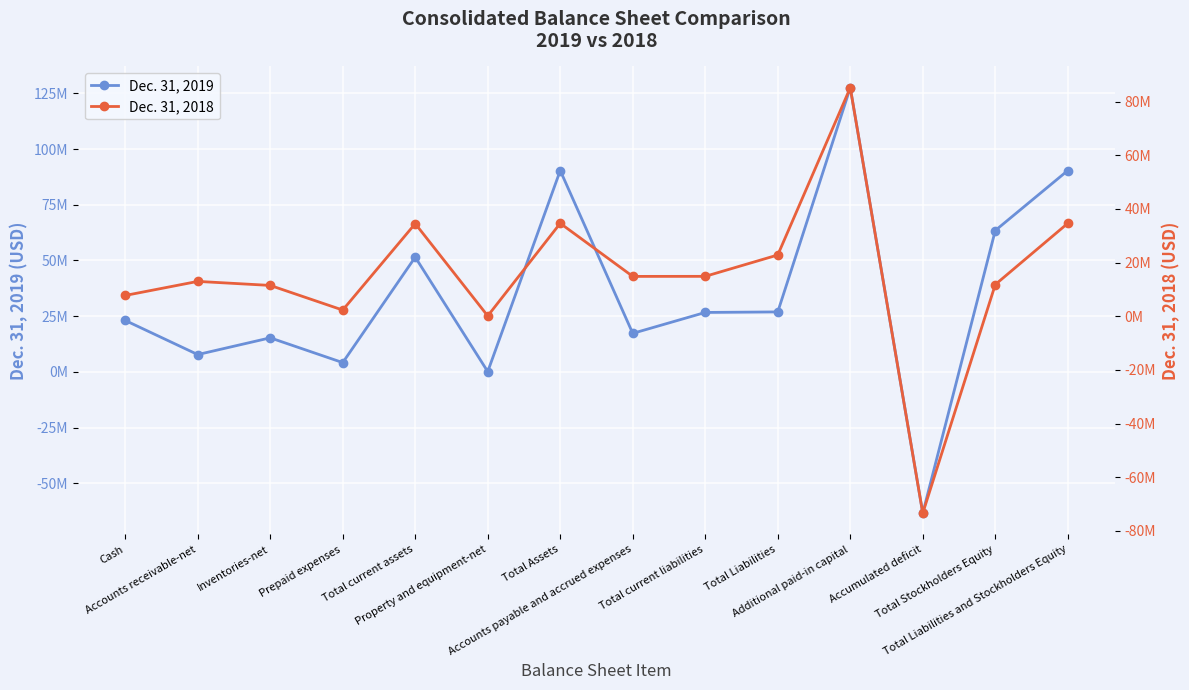

What is the smallest value displayed?

-73380691